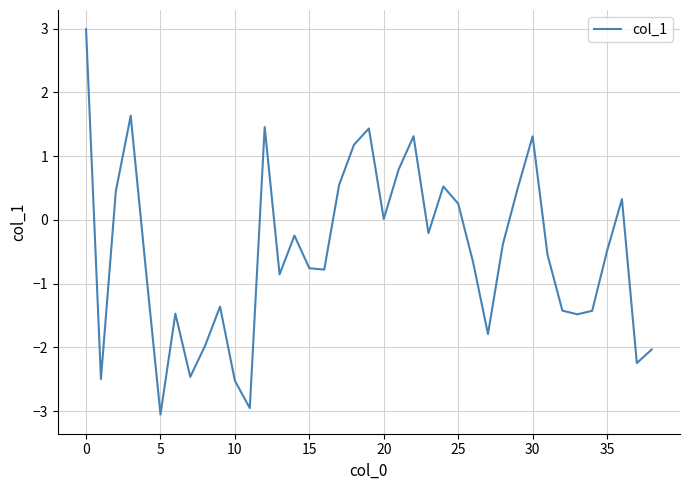

What is the smallest value displayed?

-3.1